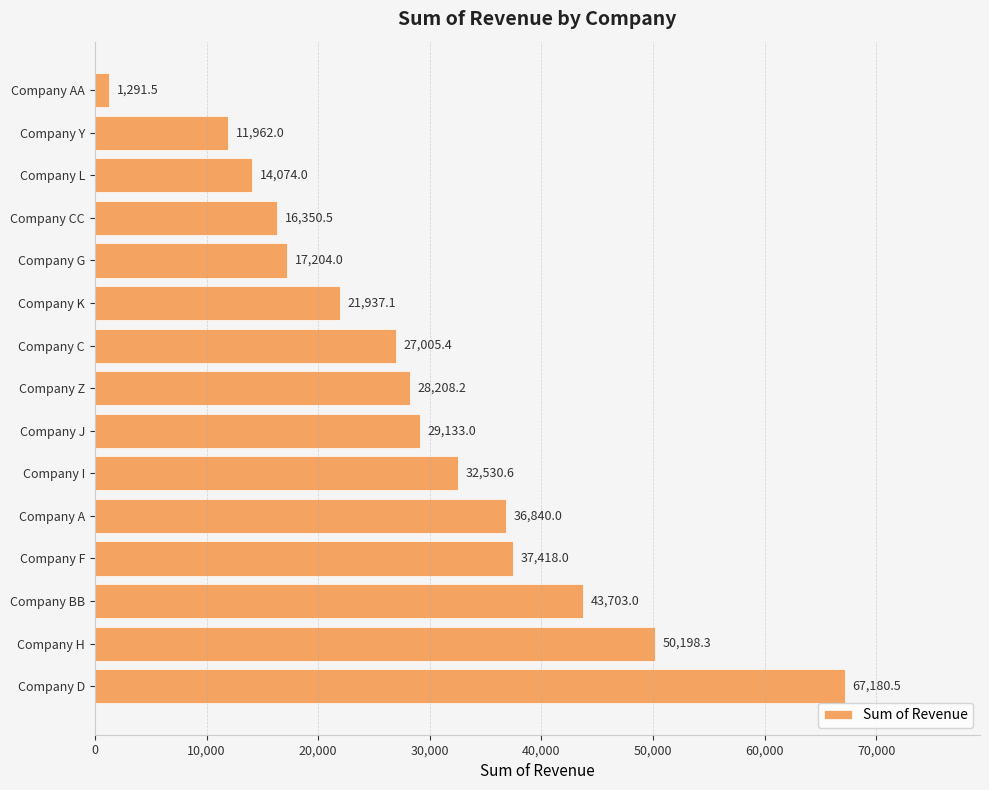

True or false: the data shows 28208.2 at Company Z.

True